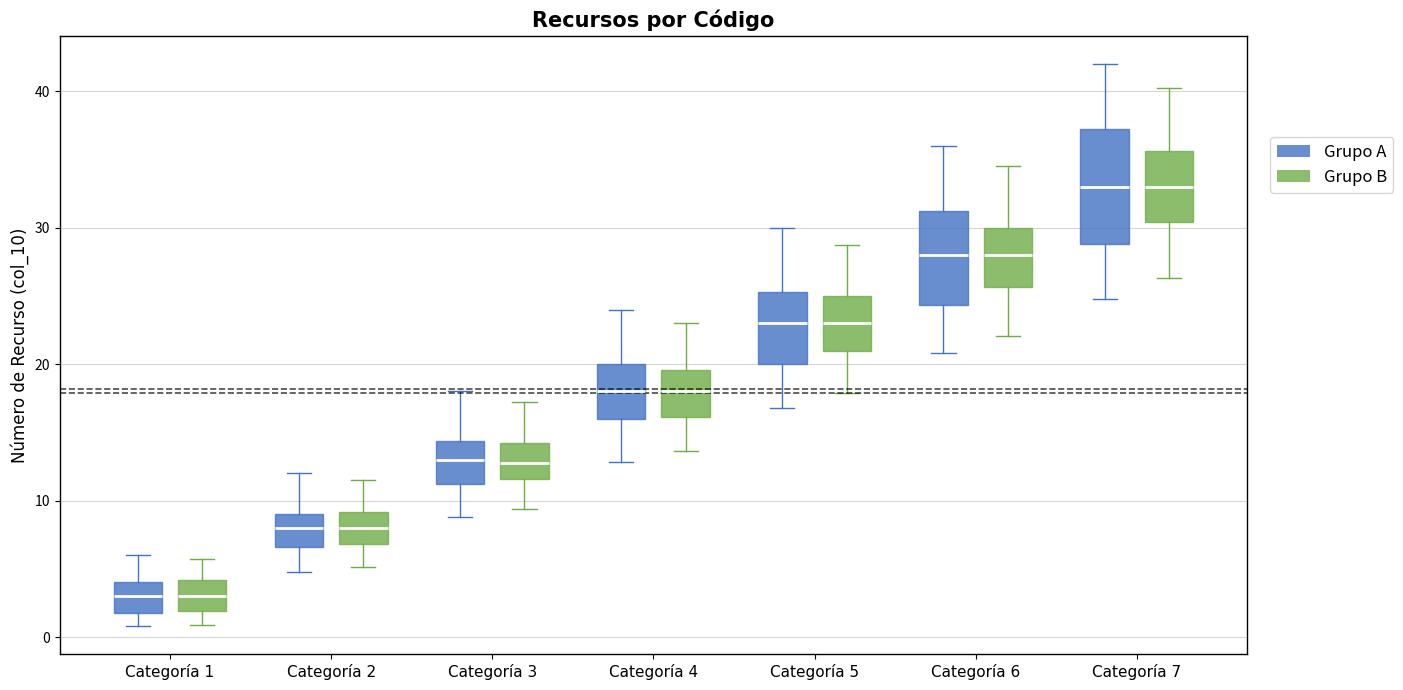

Reading left to right, read every box against the y-axis: the position of its median line, the range the box covers, and the ends of its whiskers. The values are not printed on the chart, so give them approximately, as read against the axis.

Categoría 1 (Grupo A): median 3, box 2 to 4, whiskers 1 to 6
Categoría 1 (Grupo B): median 3, box 2 to 4, whiskers 1 to 6
Categoría 2 (Grupo A): median 8, box 7 to 9, whiskers 5 to 12
Categoría 2 (Grupo B): median 8, box 7 to 9, whiskers 5 to 12
Categoría 3 (Grupo A): median 13, box 11 to 14, whiskers 9 to 18
Categoría 3 (Grupo B): median 13, box 12 to 14, whiskers 9 to 17
Categoría 4 (Grupo A): median 18, box 16 to 20, whiskers 13 to 24
Categoría 4 (Grupo B): median 18, box 16 to 20, whiskers 14 to 23
Categoría 5 (Grupo A): median 23, box 20 to 25, whiskers 17 to 30
Categoría 5 (Grupo B): median 23, box 21 to 25, whiskers 18 to 29
Categoría 6 (Grupo A): median 28, box 24 to 31, whiskers 21 to 36
Categoría 6 (Grupo B): median 28, box 26 to 30, whiskers 22 to 35
Categoría 7 (Grupo A): median 33, box 29 to 37, whiskers 25 to 42
Categoría 7 (Grupo B): median 33, box 30 to 36, whiskers 26 to 40